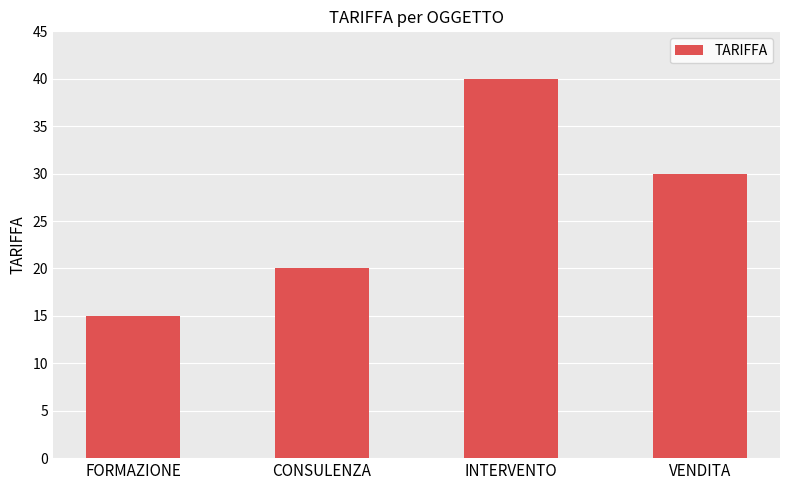

What position from the left is CONSULENZA?

2